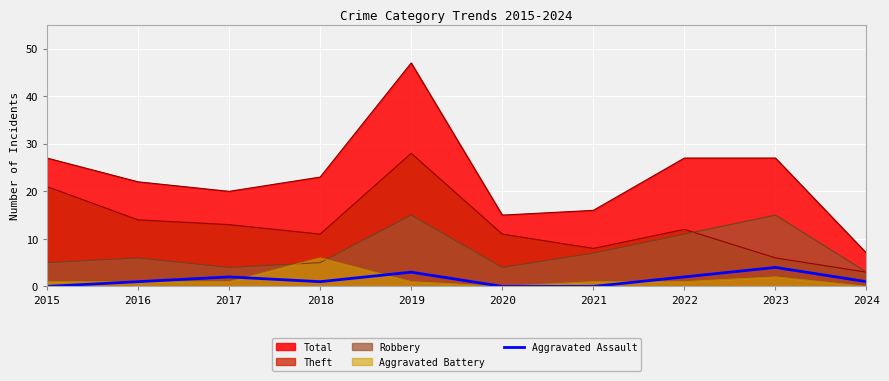

The Aggravated Battery series shows 0 at 2023. True or false?

False